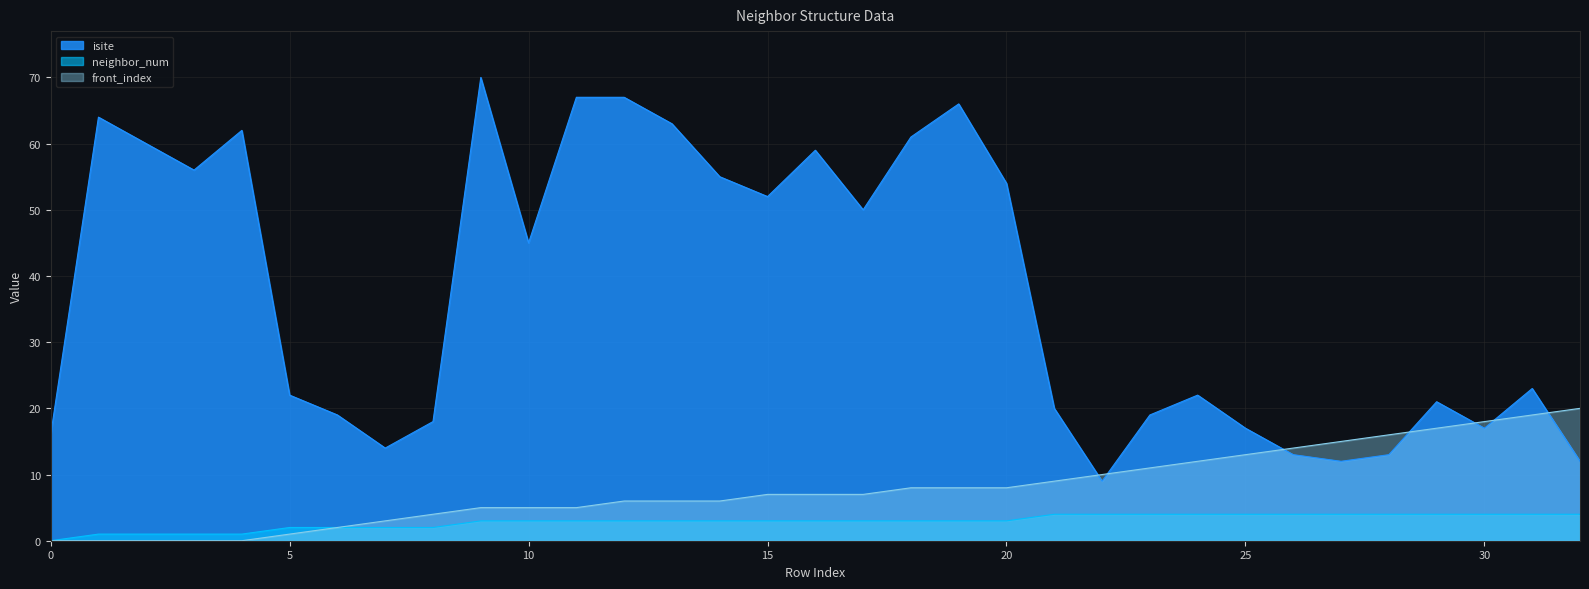

True or false: neighbor_num and isite cross at least once.

False